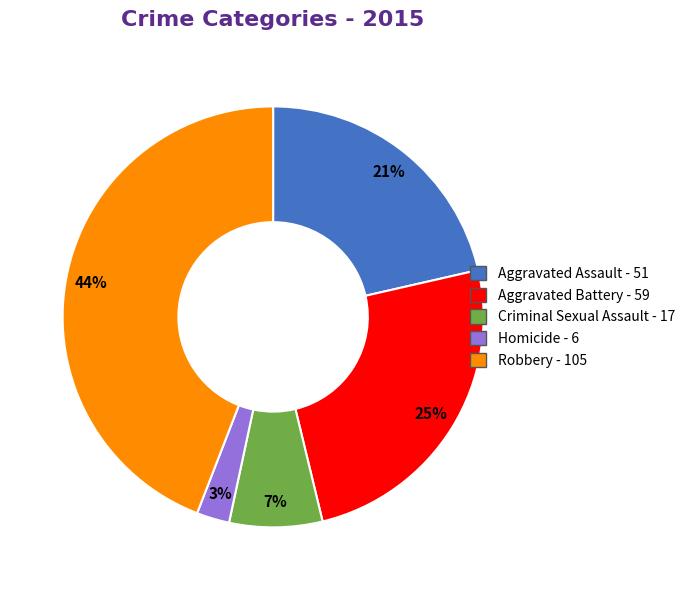

Which has a higher value, Criminal Sexual Assault or Homicide?

Criminal Sexual Assault